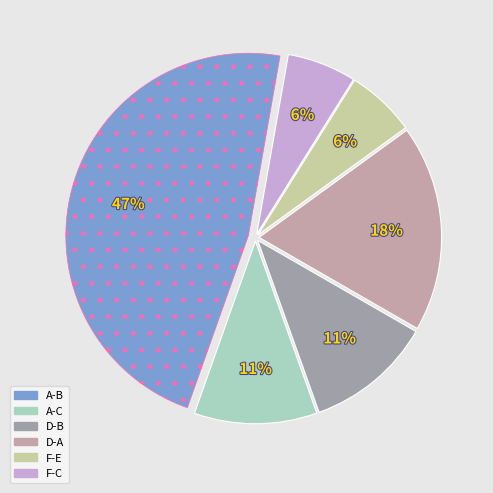

To the nearest percent, what percentage of the pie is D-B?

11%